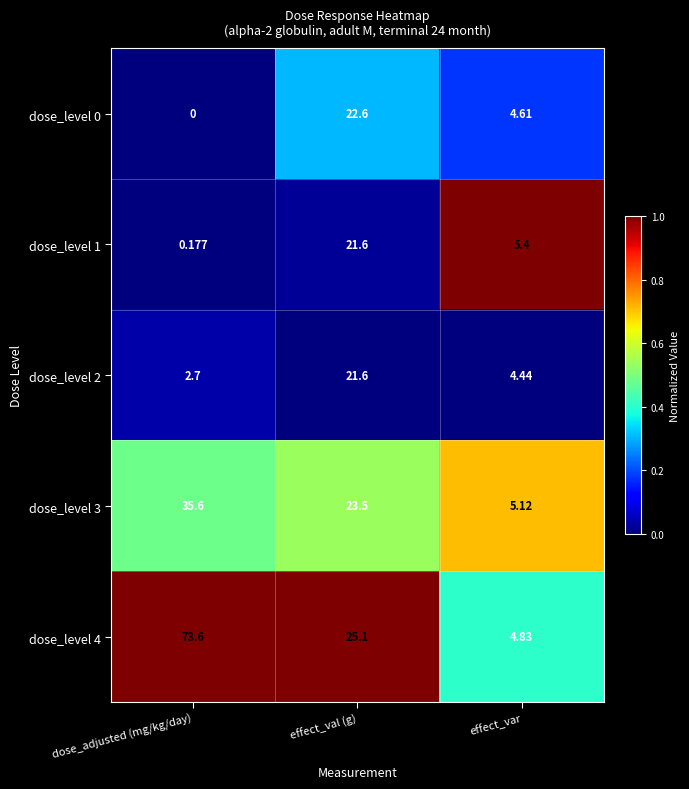

Where is dose_level 0 nearest to the value 11?

effect_var